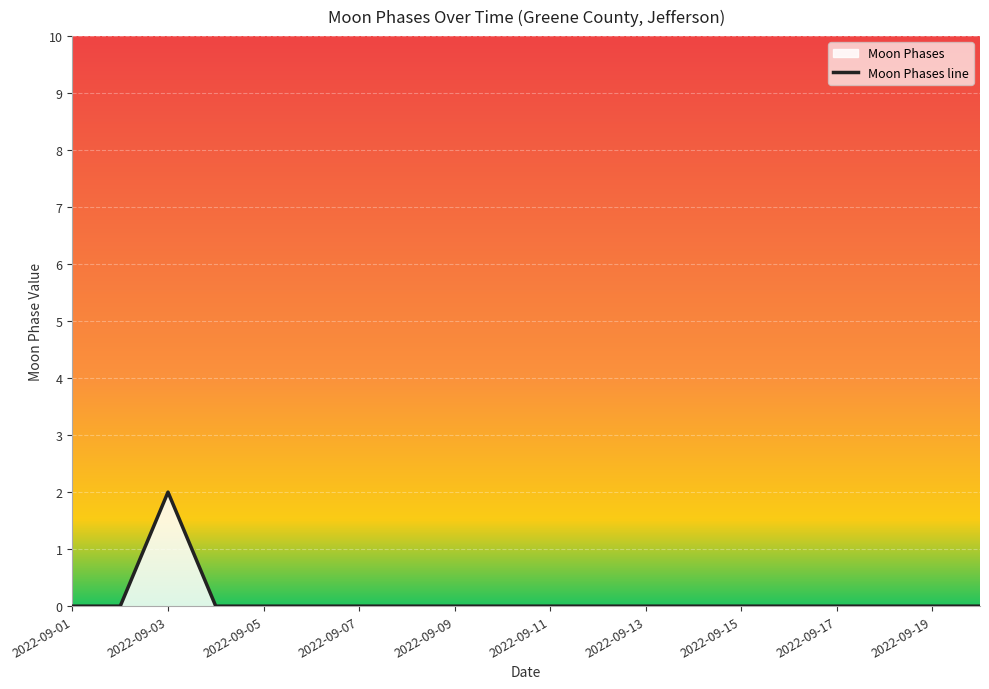

Which label corresponds to the largest value in the chart?

2022-09-03